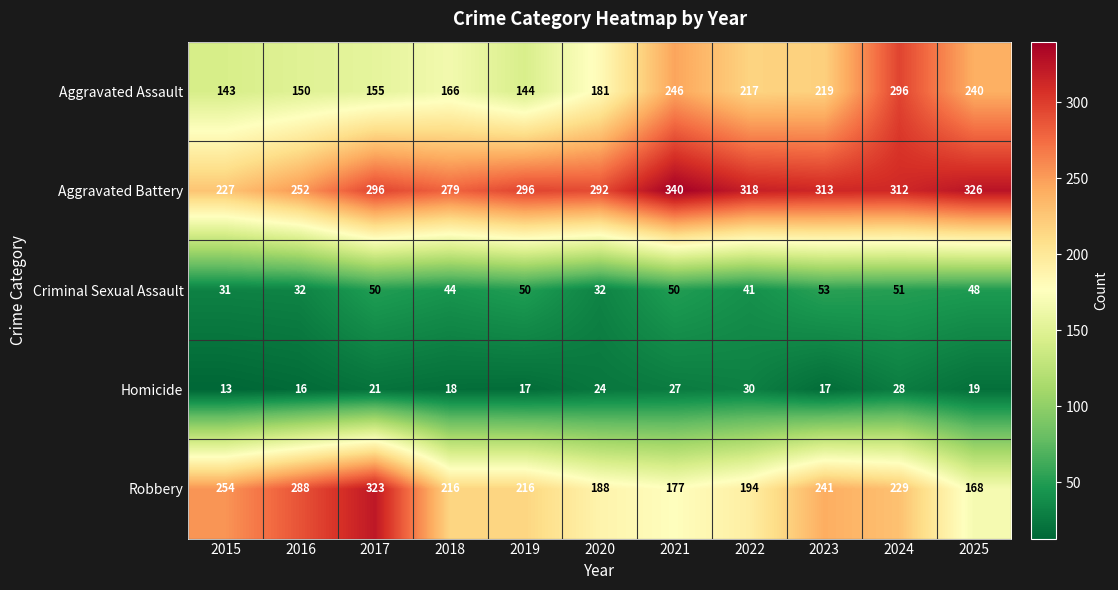

Rank the series by their maximum value, from highest to lowest.

Aggravated Battery, Robbery, Aggravated Assault, Criminal Sexual Assault, Homicide